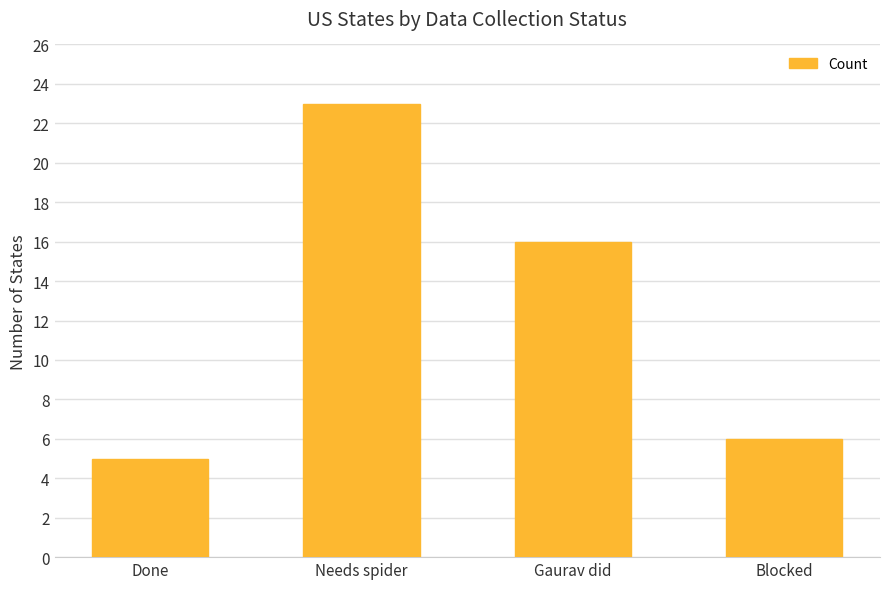

What is the sum of the values at Gaurav did and Done?

21